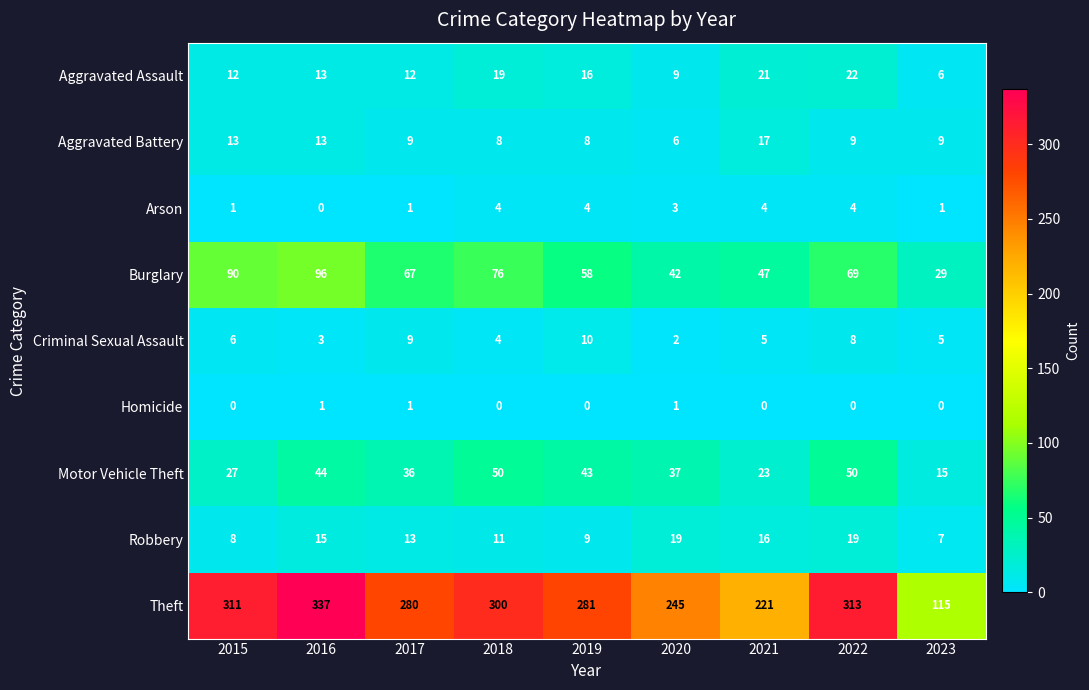

What is the sum of all Burglary values?

574